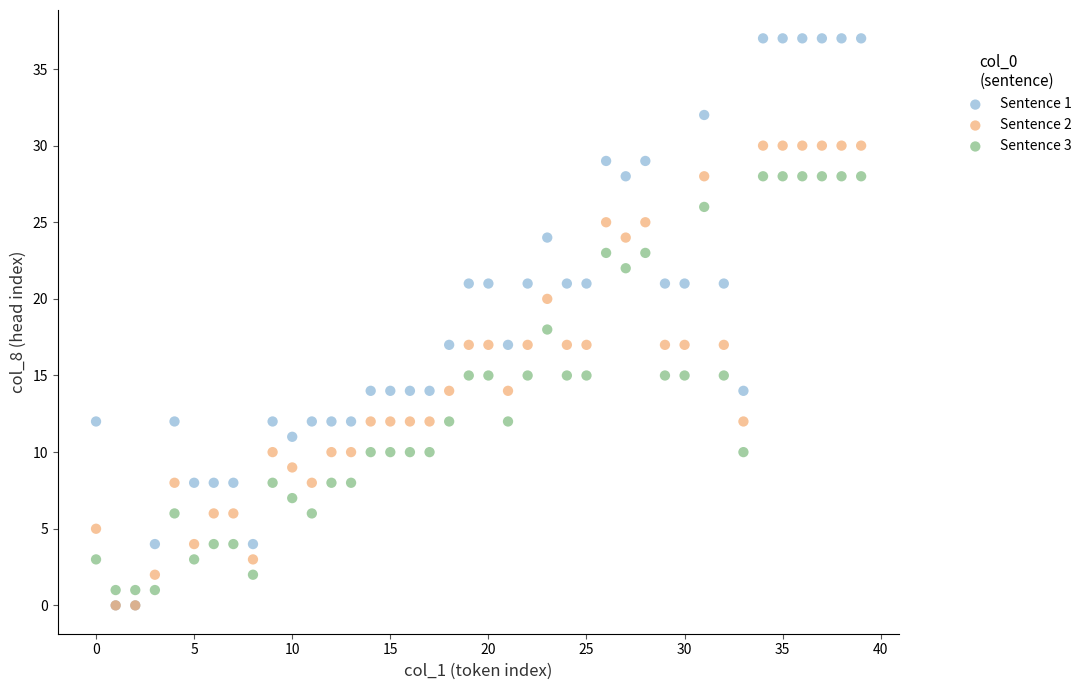

Which series contains the highest Y value?

Sentence 1